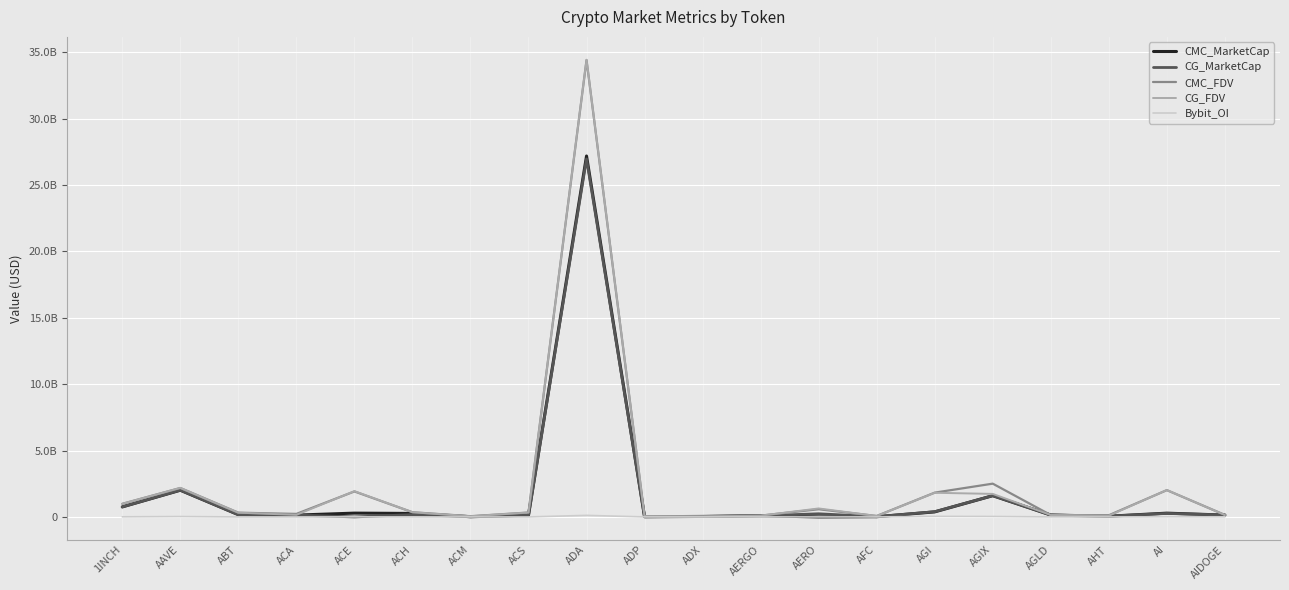

Which series ends up on top after the final intersection of CG_MarketCap and CMC_MarketCap?

CG_MarketCap